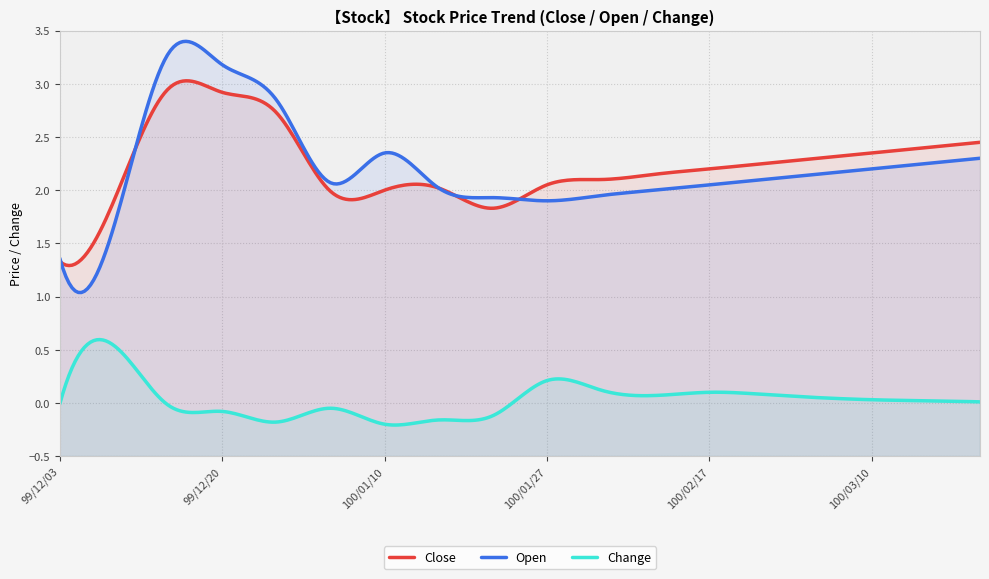

What is the value of the Open point at the 17th from the left?

2.2